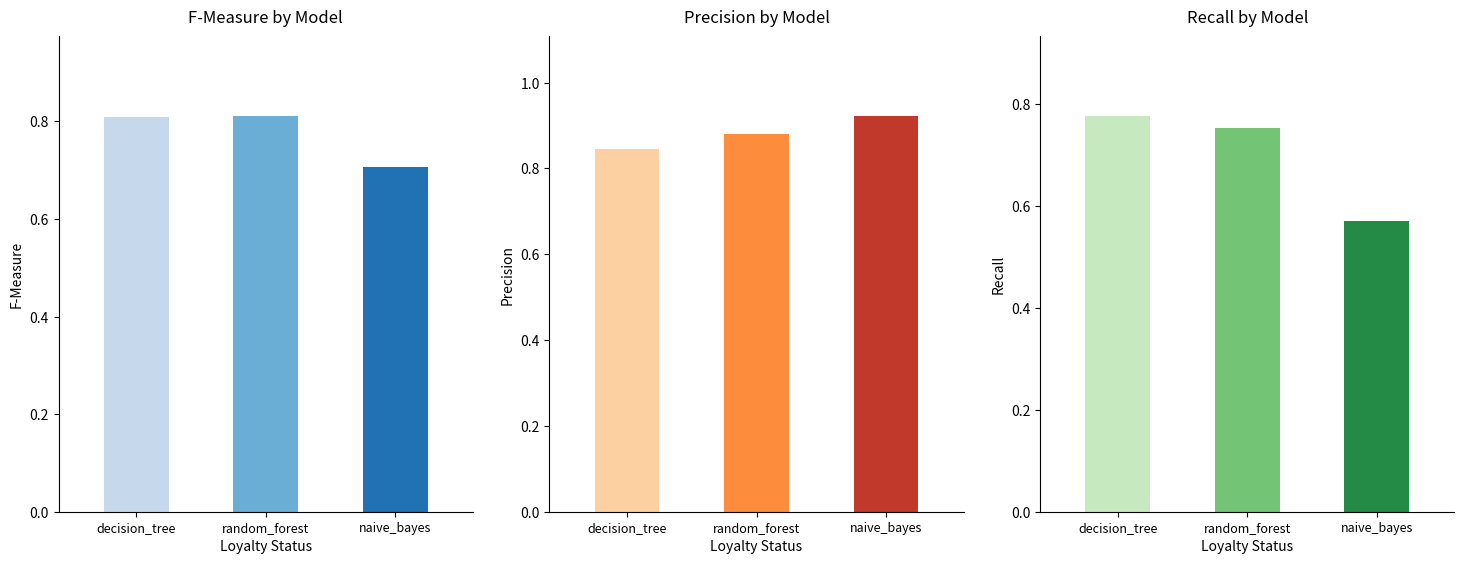

List the series in order of their overall mean, lowest first.

recall, fmeasure, precision